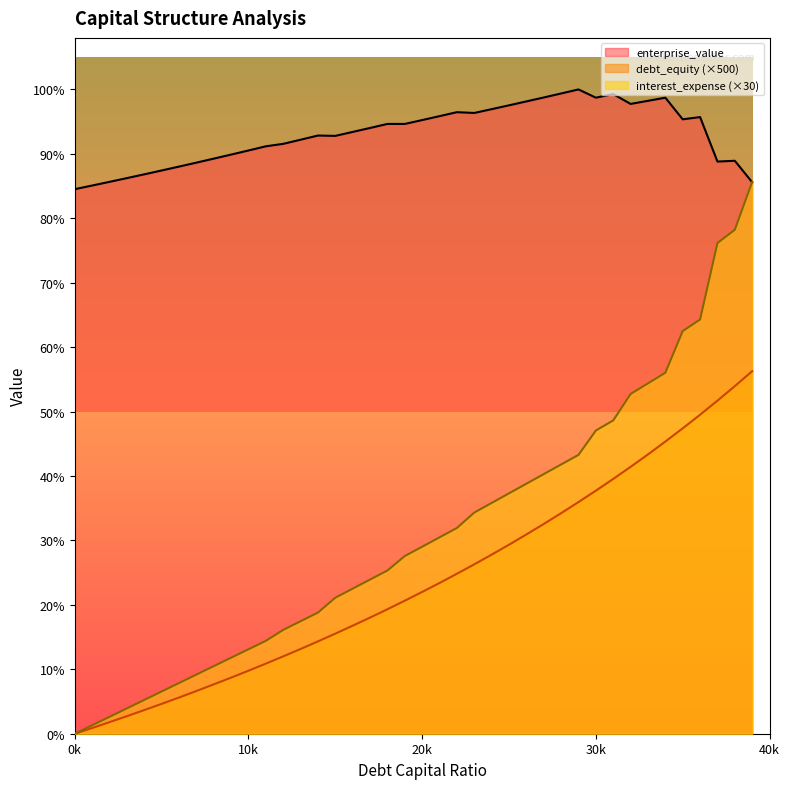

How many lines are shown in the chart?

3